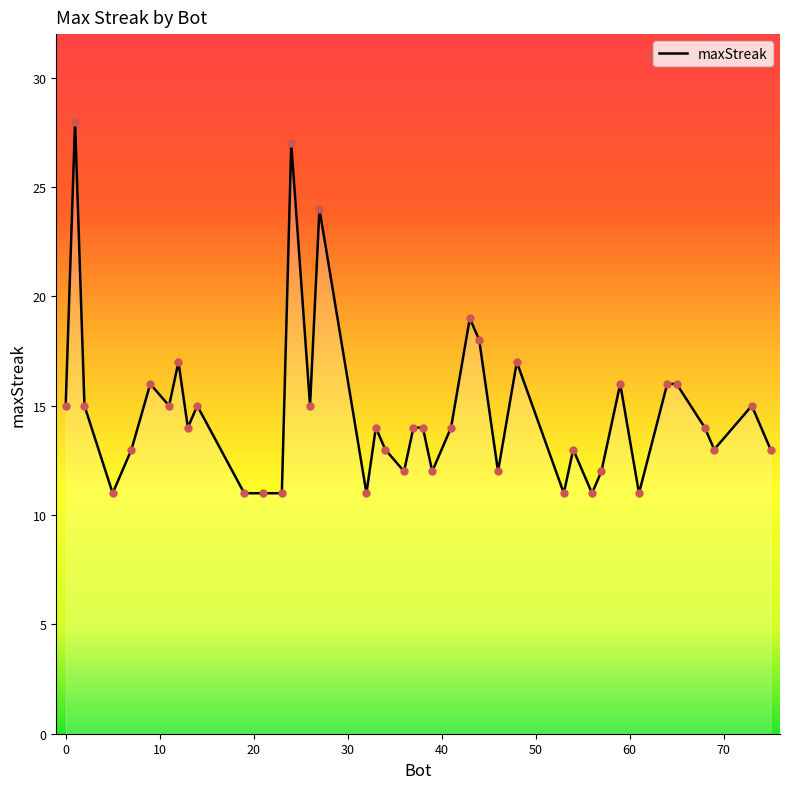

What is the difference between the maximum and minimum values?

17